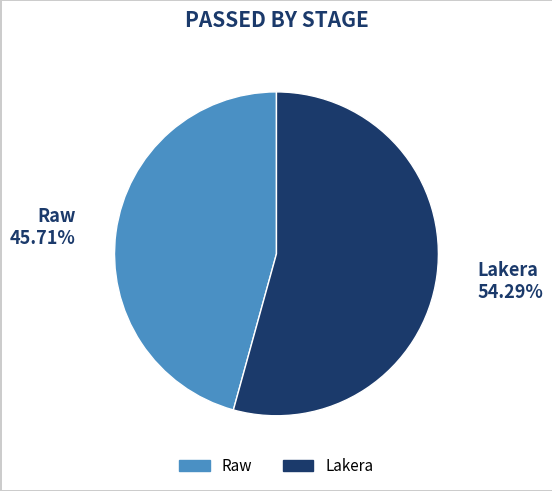

To the nearest percent, what percentage of the pie is Lakera?

54%